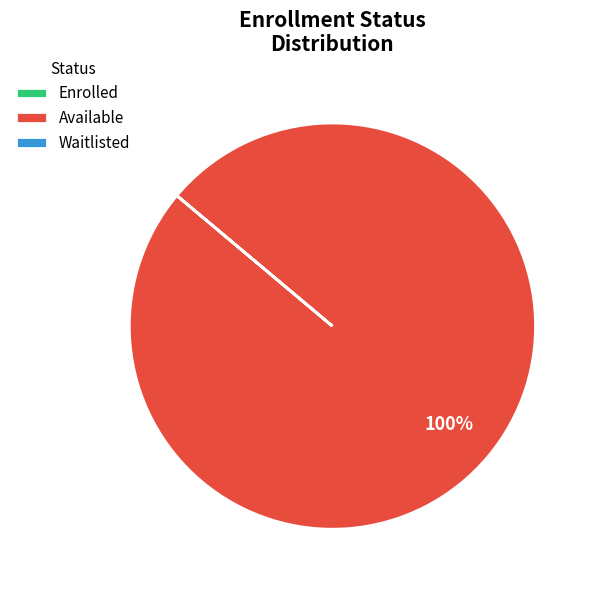

To the nearest percent, what is the difference between the largest and smallest slice percentages?

100%